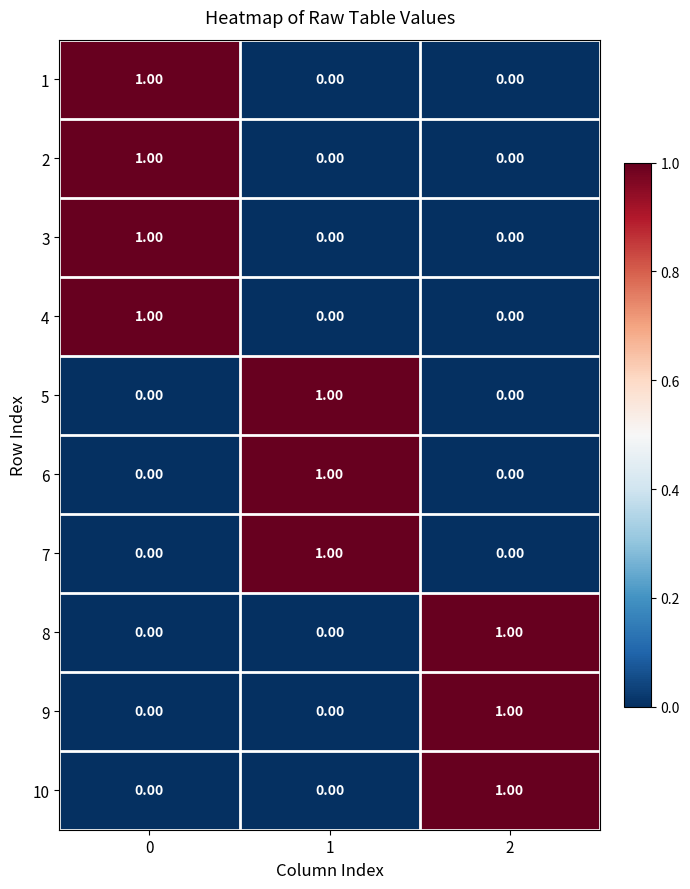

At how many categories does at least one series exceed 0?

3